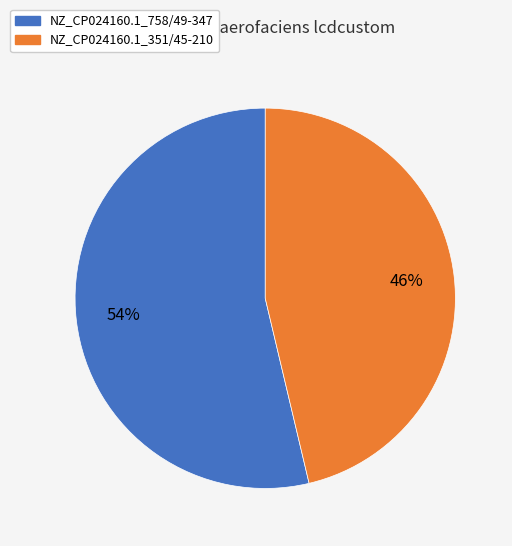

How many segments does this pie chart have?

2